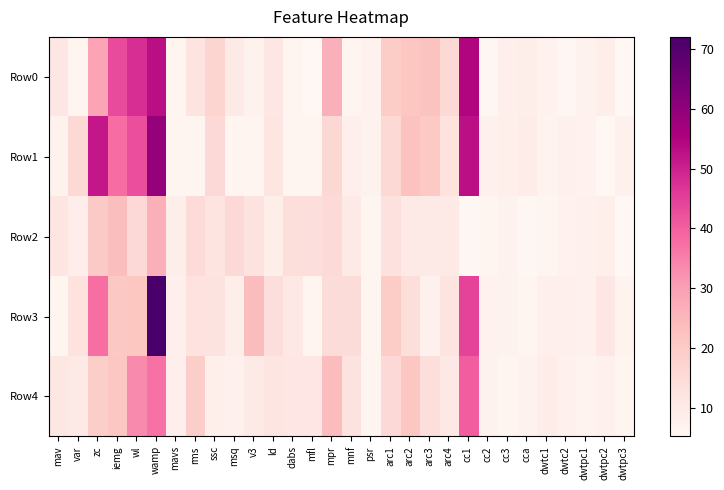

How many series are shown in this chart?

5